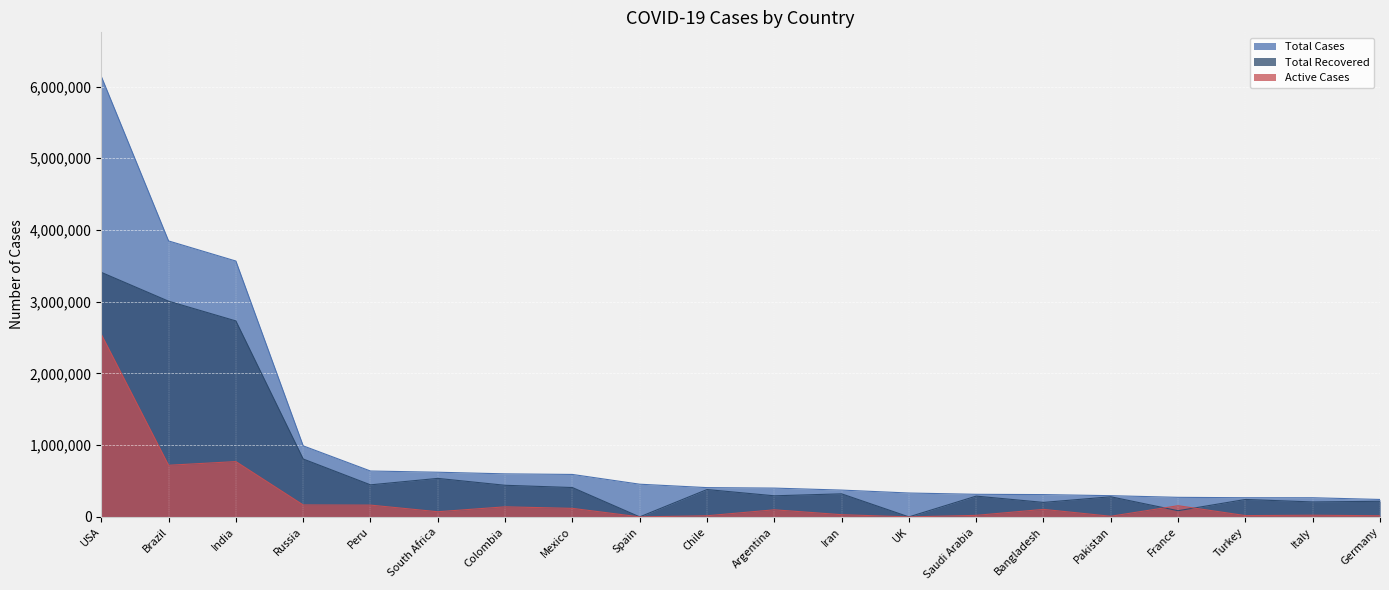

Read the Total Recovered value at Argentina, to the nearest 100.

294000